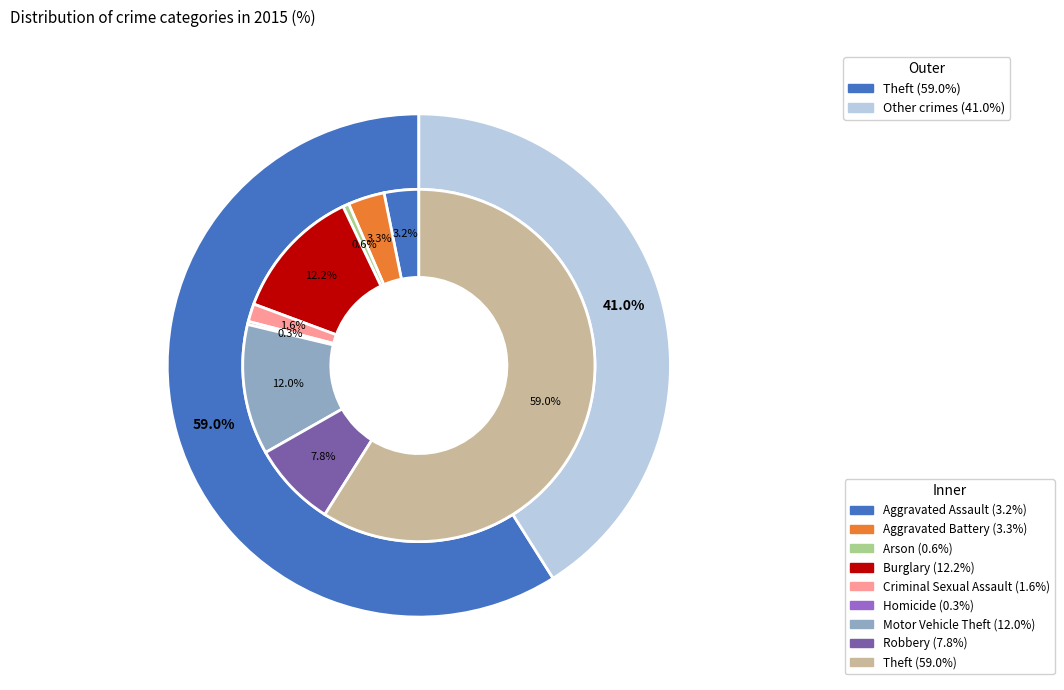

Does any single category account for the majority?

Yes